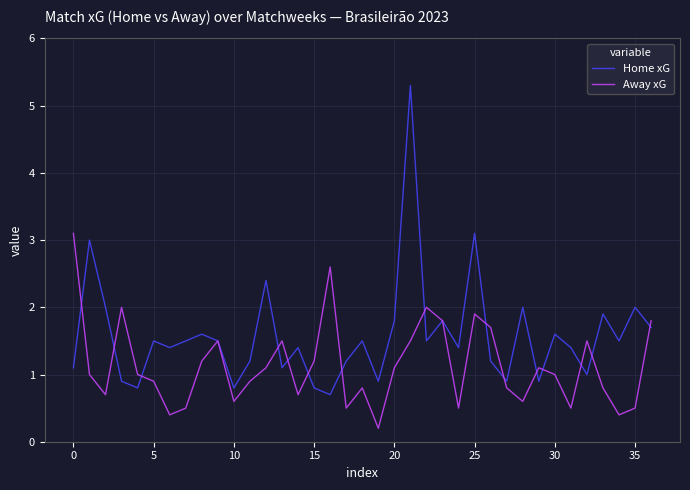

What is the maximum value shown in the chart?

5.3